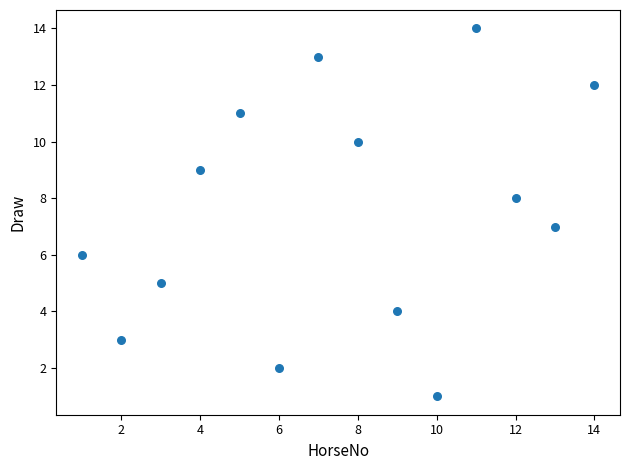

What is the range of Y values (max minus min)?

13